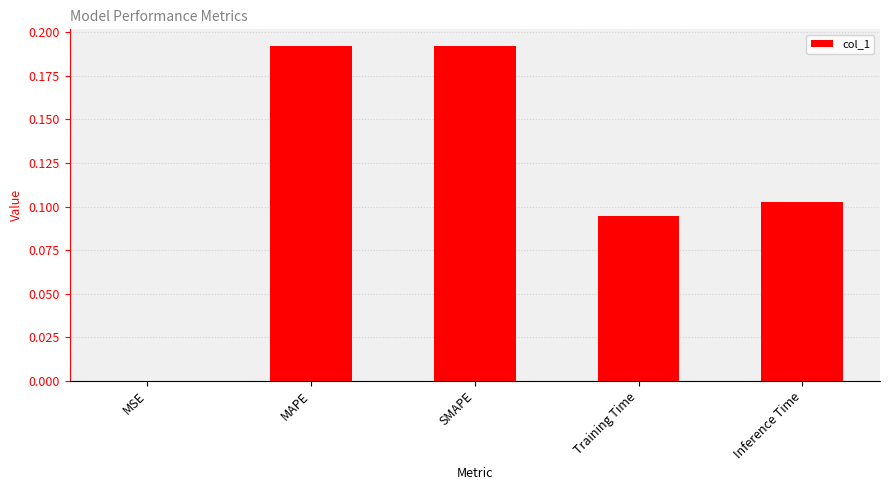

What is the sum of all values?

0.6